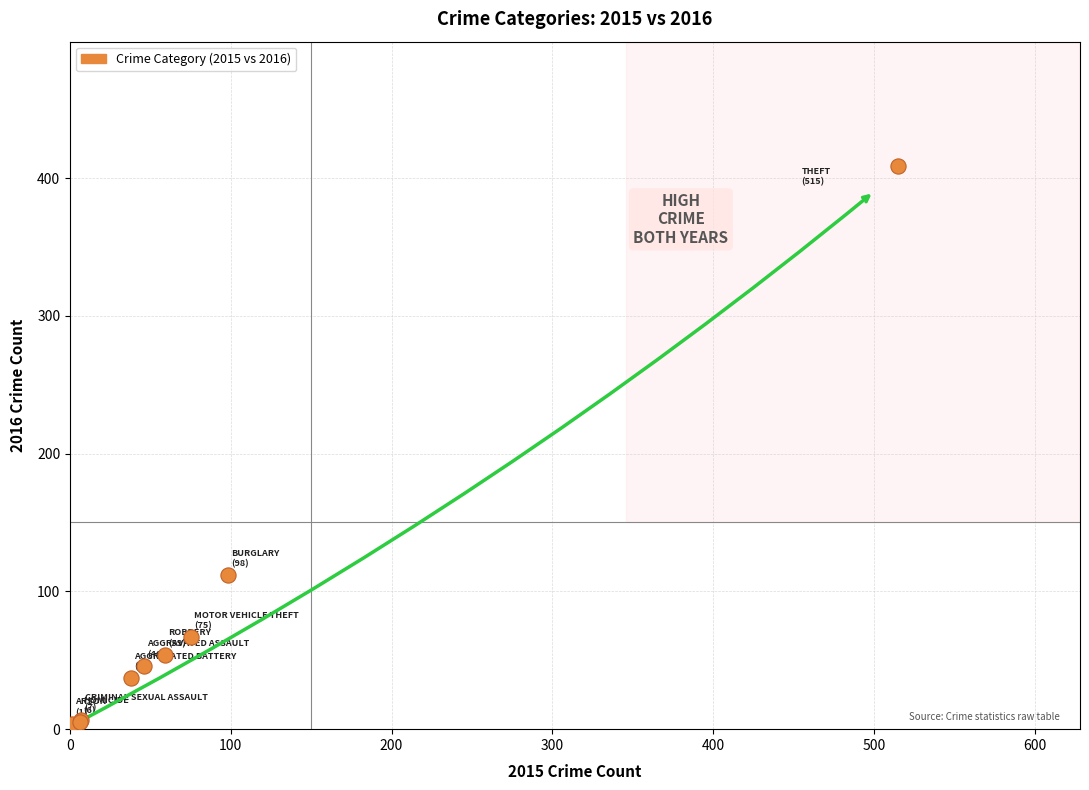

What Y value in the scatter plot is closest to 206?

112